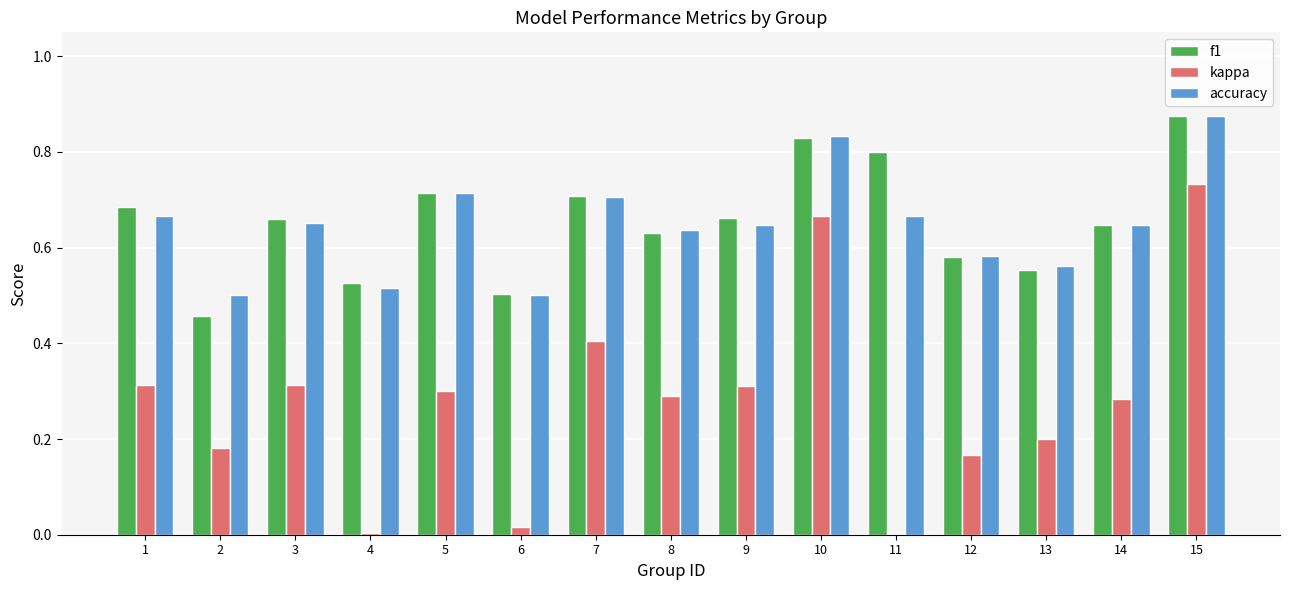

Which series changed the most between 5 and 6?

kappa